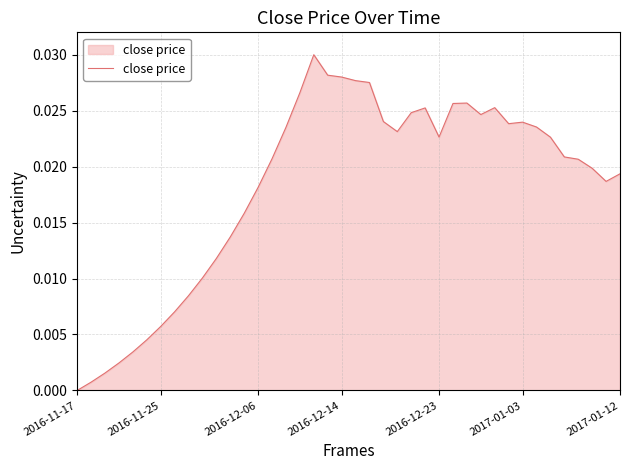

Which label corresponds to the smallest value in the chart?

2016-11-17